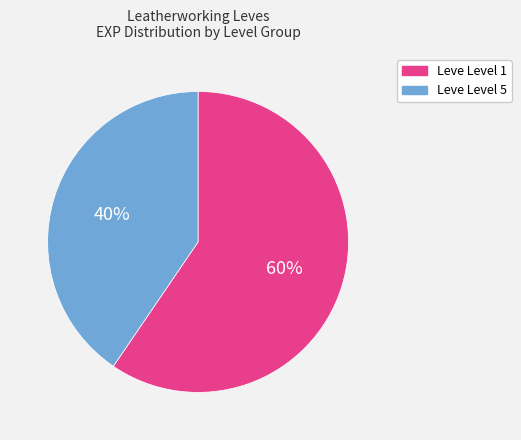

Does any single category account for the majority?

Yes